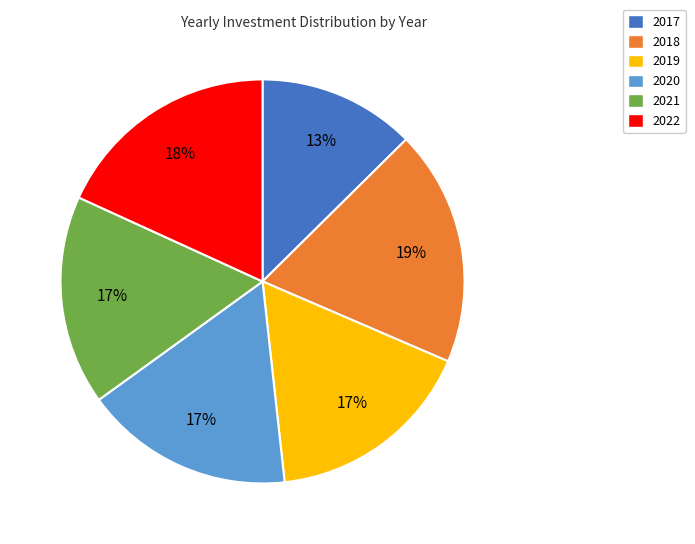

Do 2019 and 2018 together represent more than half of the pie?

No